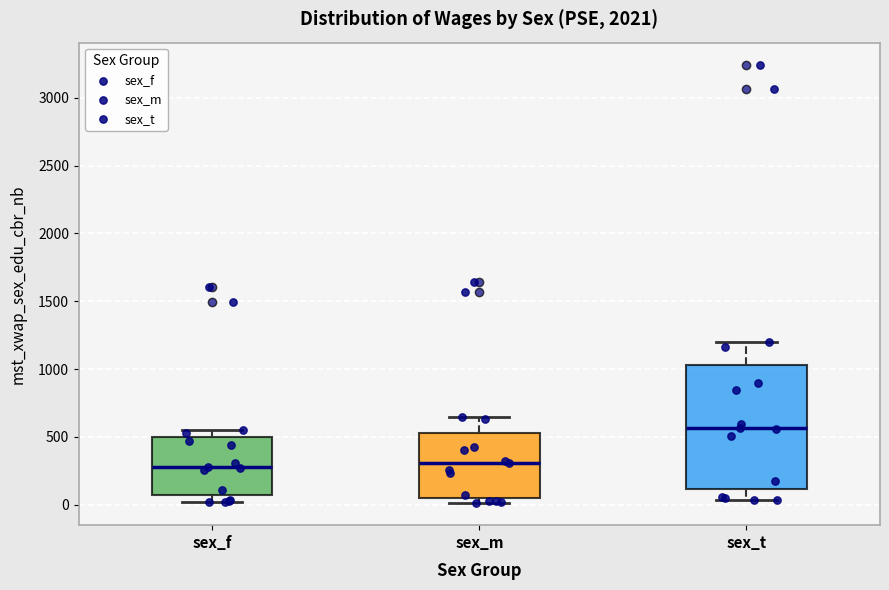

Reading left to right, read every box against the y-axis: the position of its median line, the range the box covers, and the ends of its whiskers. The values are not printed on the chart, so give them approximately, as read against the axis.

sex_f: median 250, box 50 to 500, whiskers 0 to 550
sex_m: median 300, box 50 to 550, whiskers 0 to 650
sex_t: median 550, box 100 to 1050, whiskers 50 to 1200